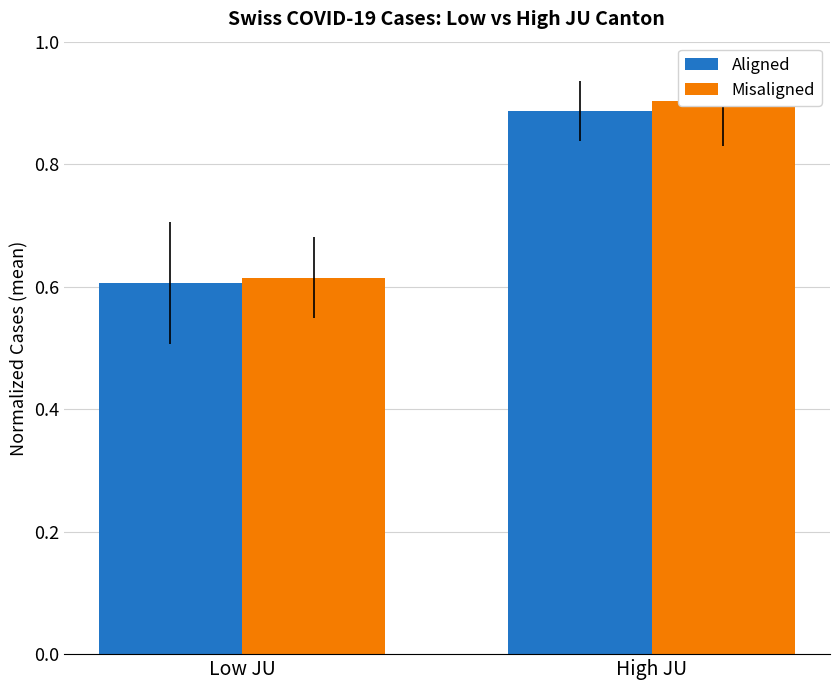

What is the maximum value for Aligned?

0.9